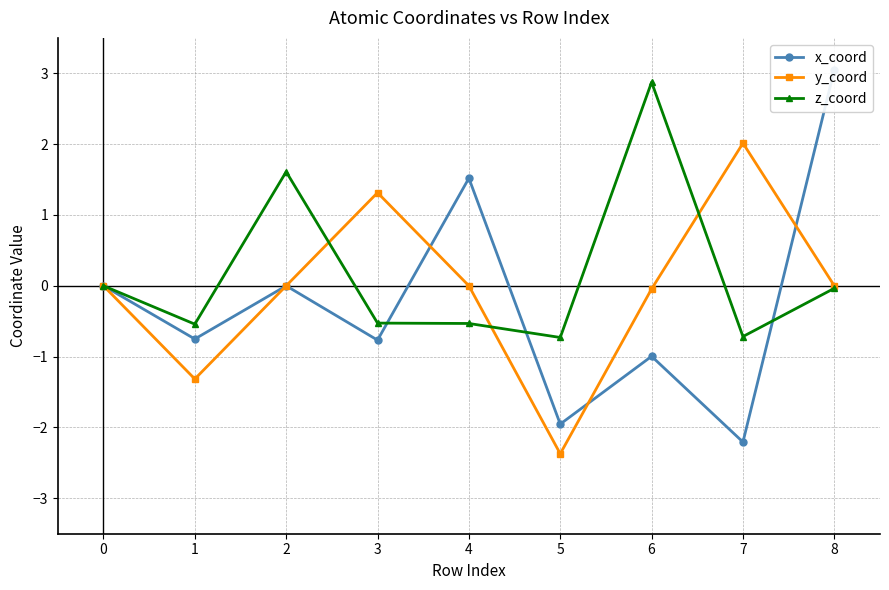

What is the difference between the y_coord values at 3 and 0?

1.3